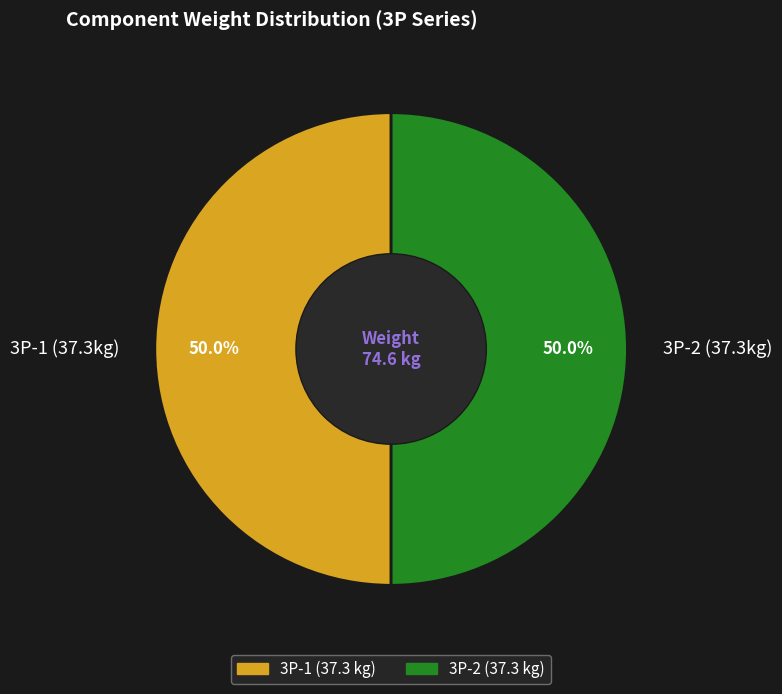

Is the sum of 3P-1 (37.3kg) and 3P-2 (37.3kg) greater than half?

Yes